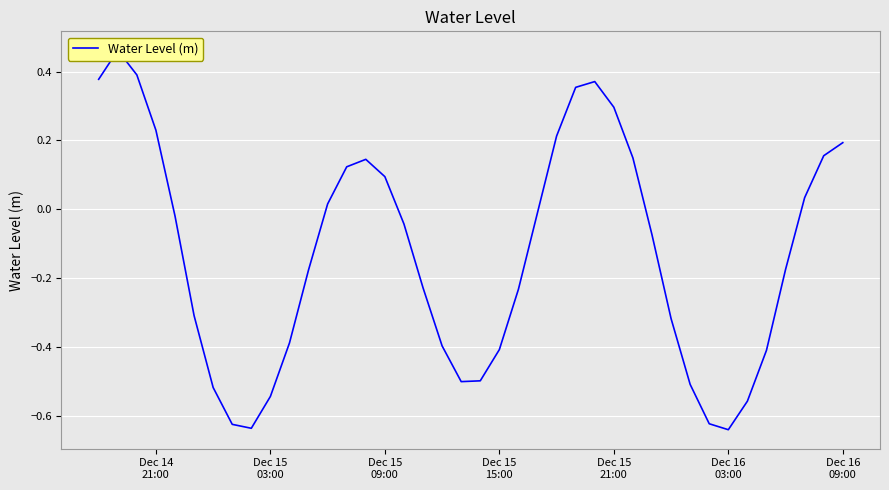

What is the difference between the maximum and minimum values?

1.1